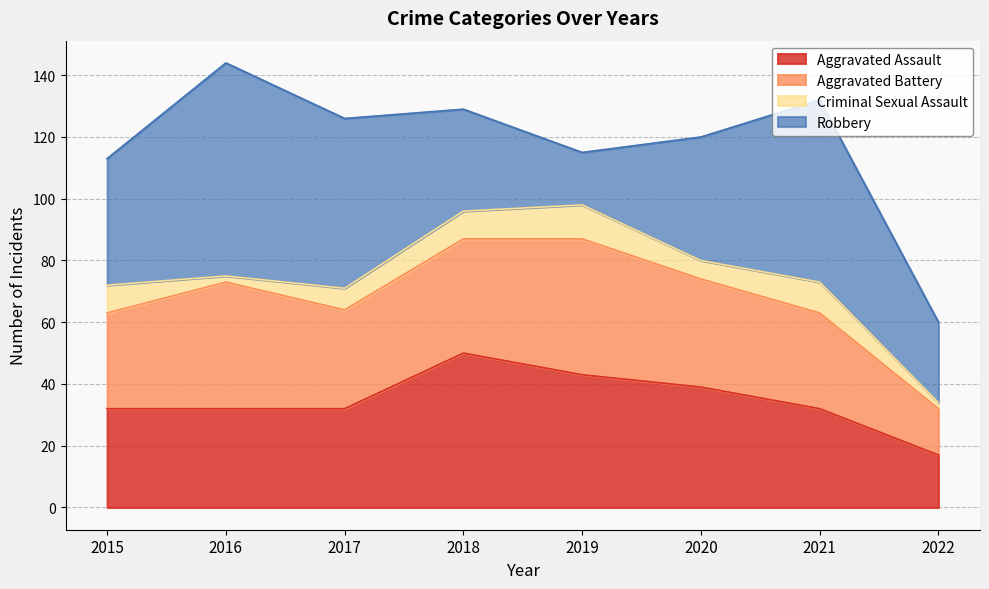

How many Criminal Sexual Assault values are between 6 and 10?

5